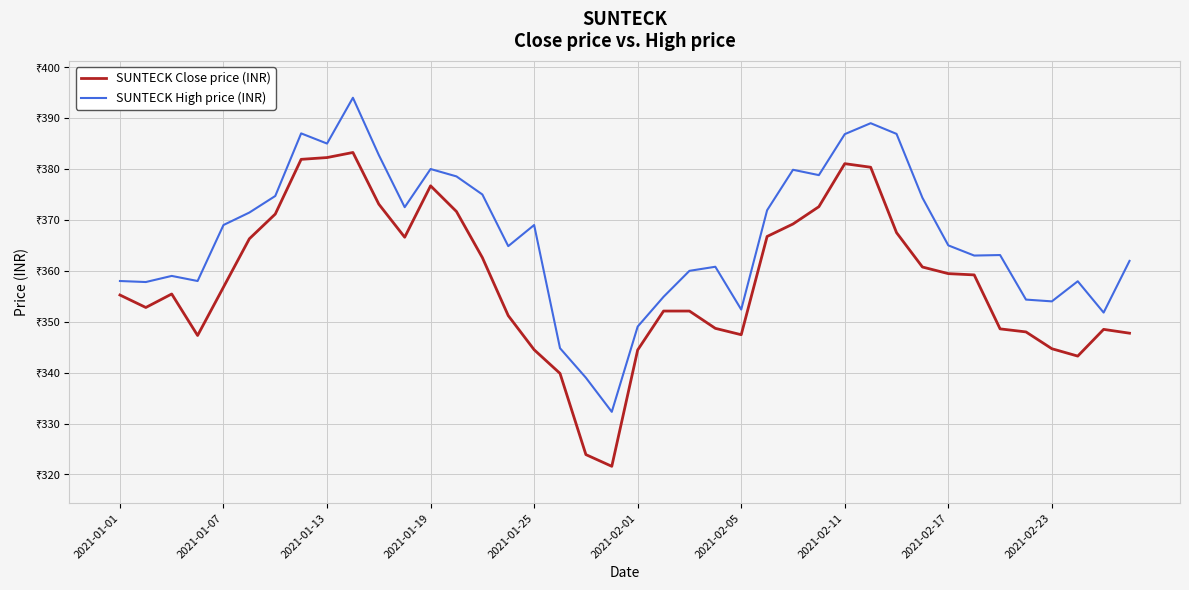

True or false: SUNTECK Close price (INR) and SUNTECK High price (INR) cross at least once.

False